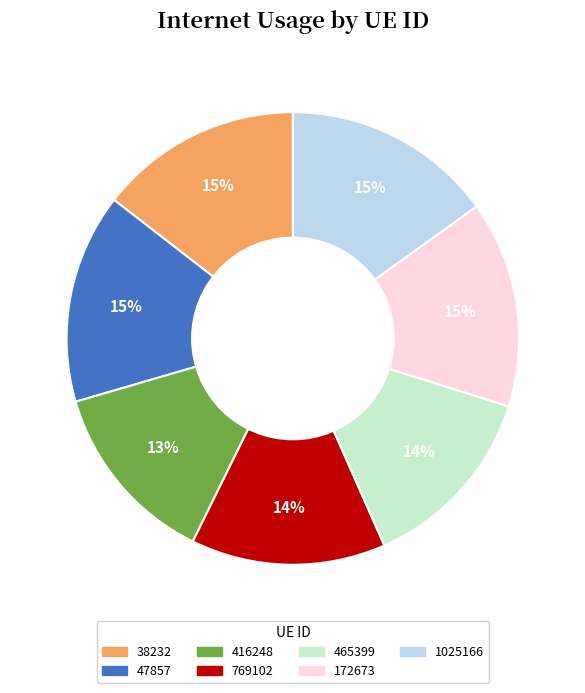

Is 47857 the majority of the pie?

No